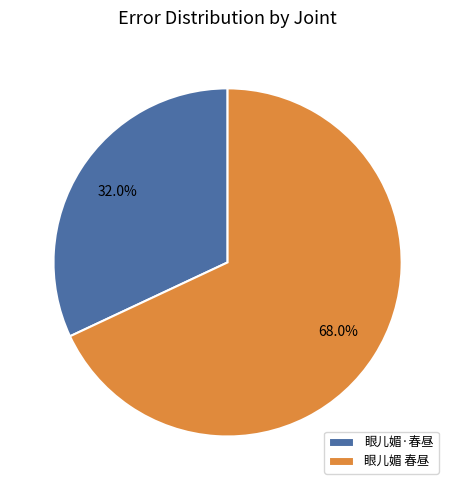

True or false: 眼儿媚 春昼 accounts for 61% of the total.

False